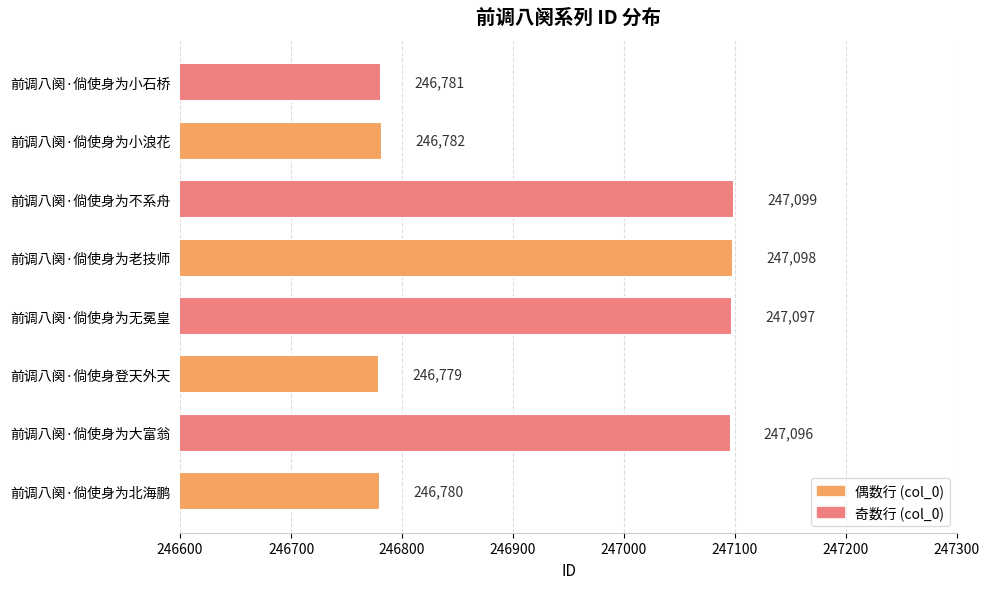

What is the sum of all values?

1975512